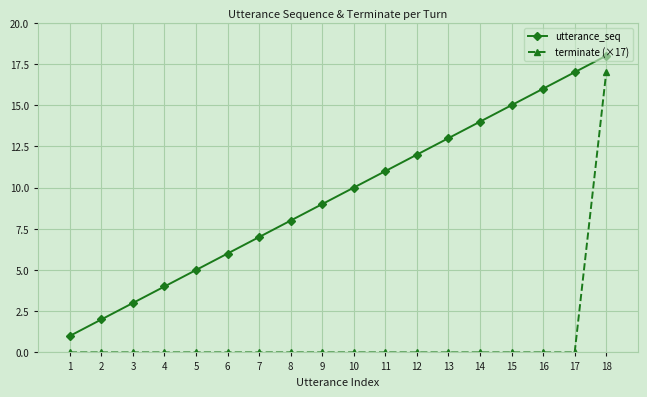

Reading right to left, list all the values displayed in this chart.

utterance_seq: 18	17	16	15	14	13	12	11	10	9	8	7	6	5	4	3	2	1
terminate (×17): 17	0	0	0	0	0	0	0	0	0	0	0	0	0	0	0	0	0